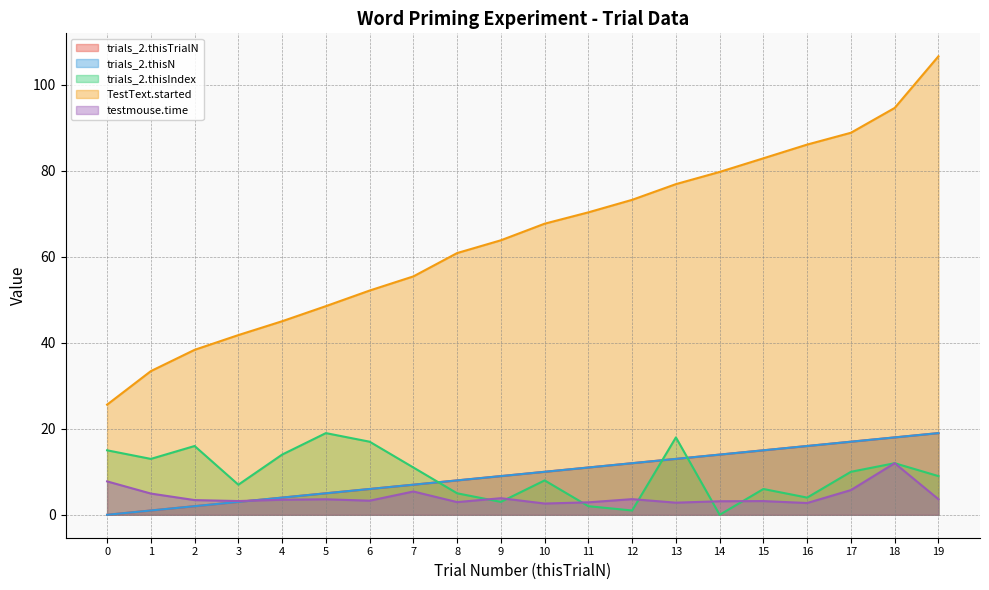

What is the difference between the highest and lowest values at 11?

68.3